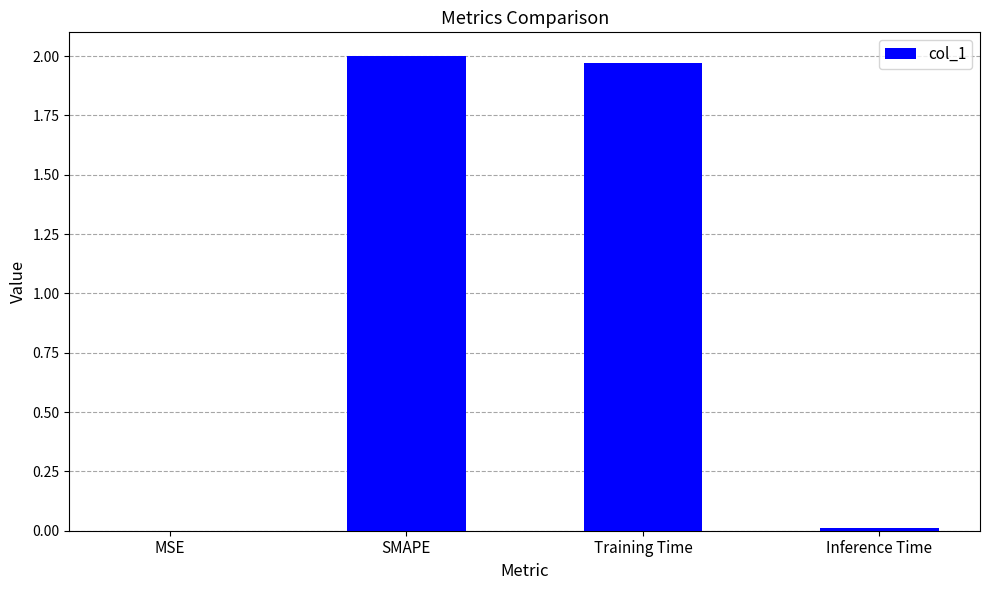

What is the change in value from Training Time to Inference Time?

-2.0